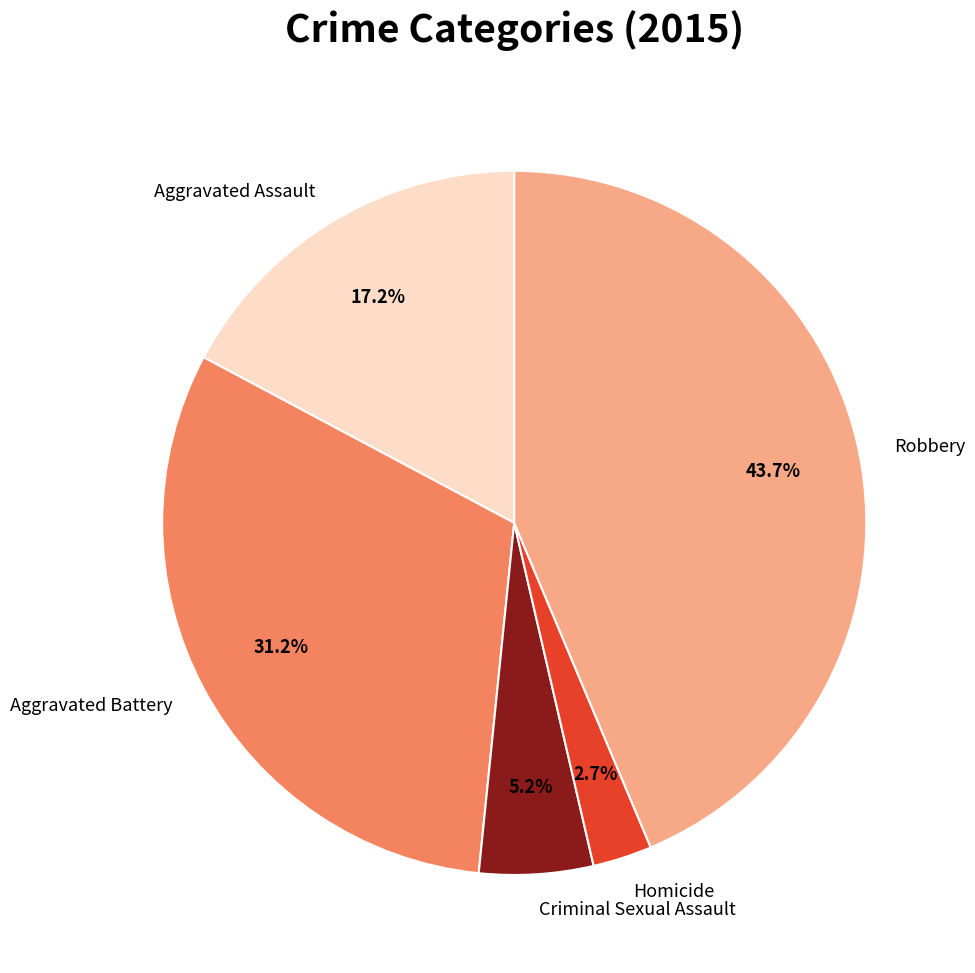

What percentage is the Aggravated Battery slice, to the nearest percent?

31%